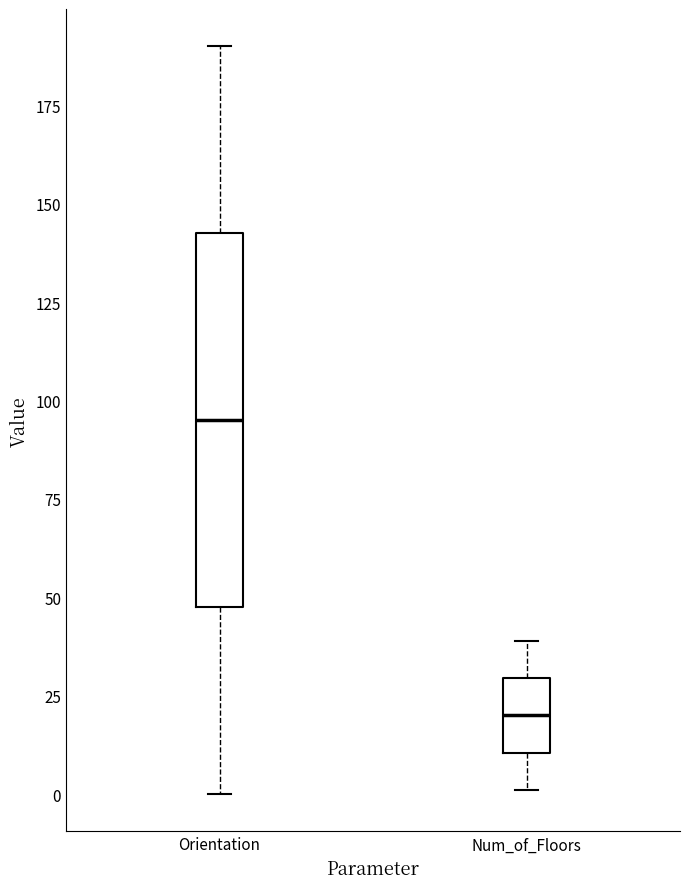

Comparing the boxes themselves (not the whiskers), which one is the tallest?

Orientation